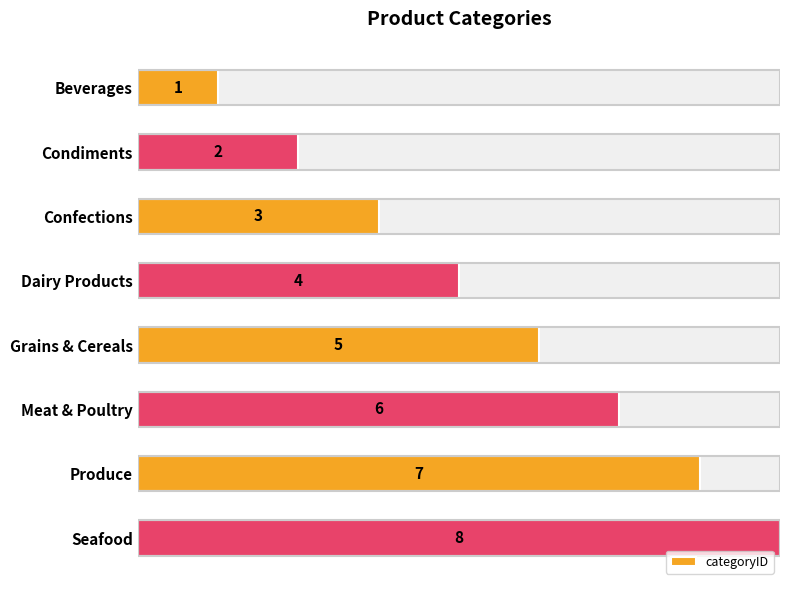

Does the chart contain stacked bars?

No